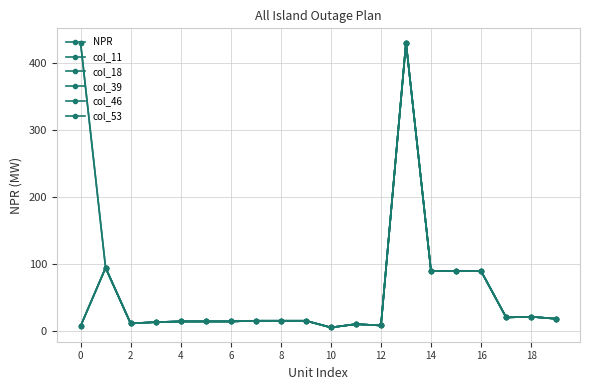

Which series has the largest range (max minus min)?

NPR